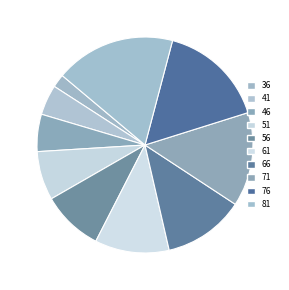

What is the ratio of the value at 36 to the value at 71?

0.1